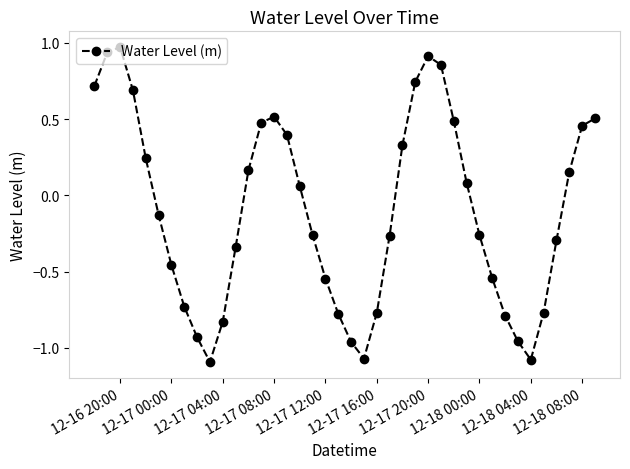

How many points are lower than both their immediate neighbors (excluding endpoints)?

3